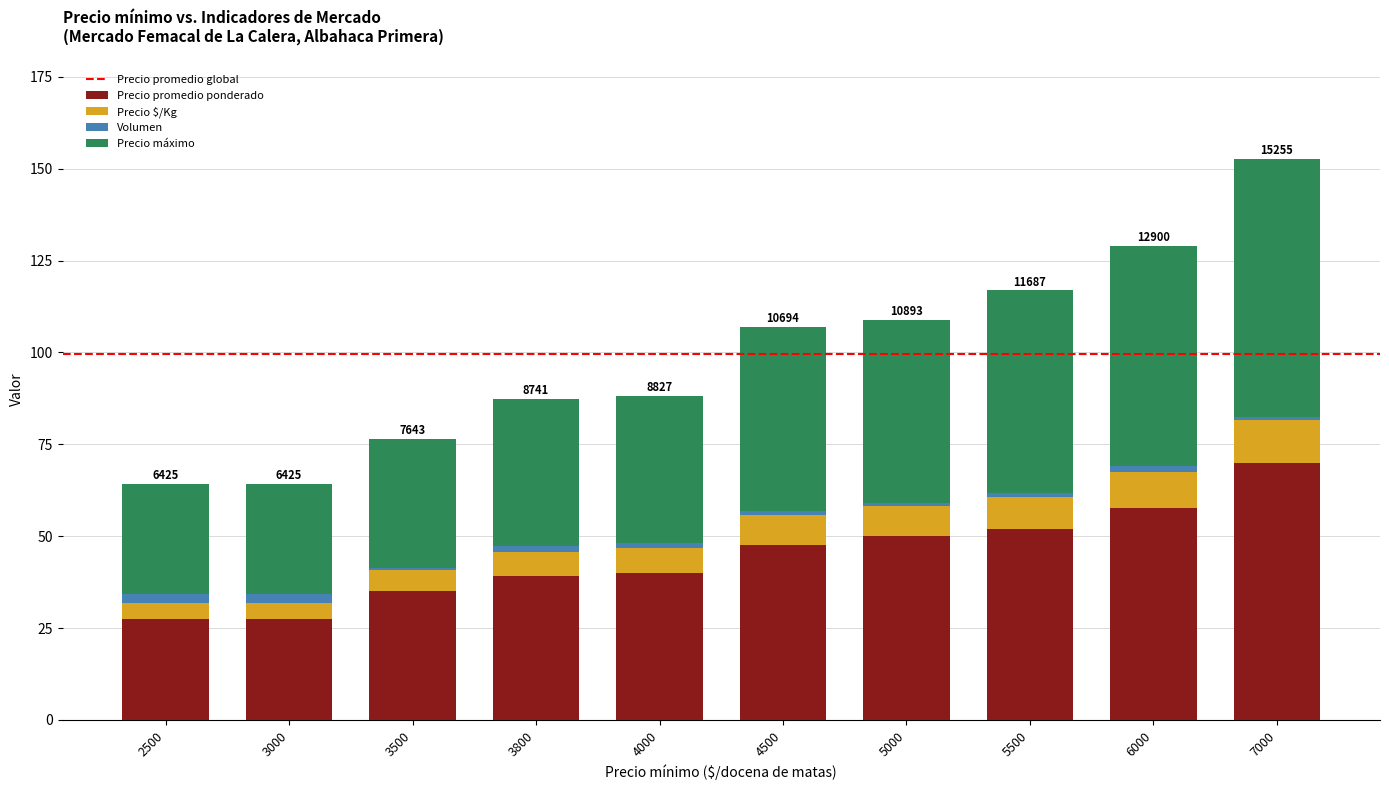

What is the average value of the Precio promedio ponderado series?

44.6